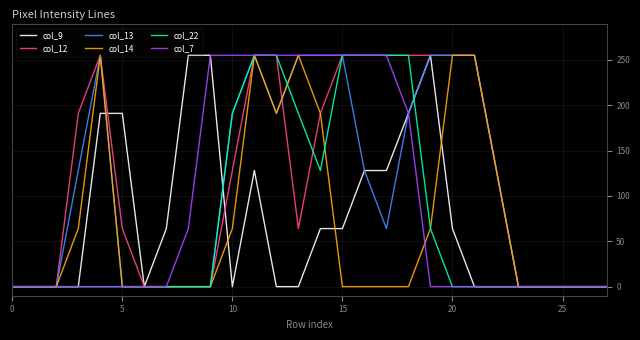

What is the maximum value shown in the chart?

255